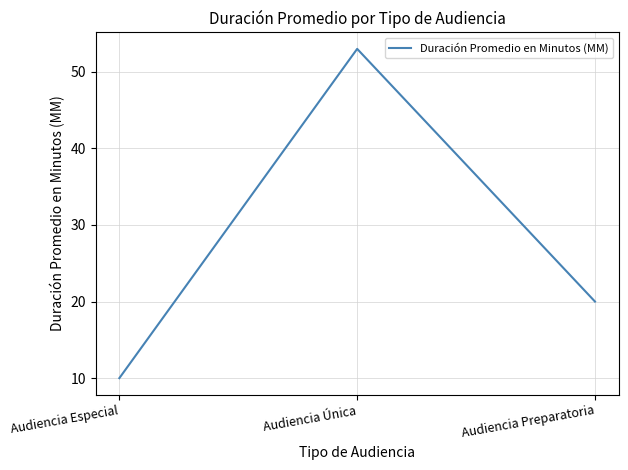

The value at Audiencia Especial is 10. True or false?

True